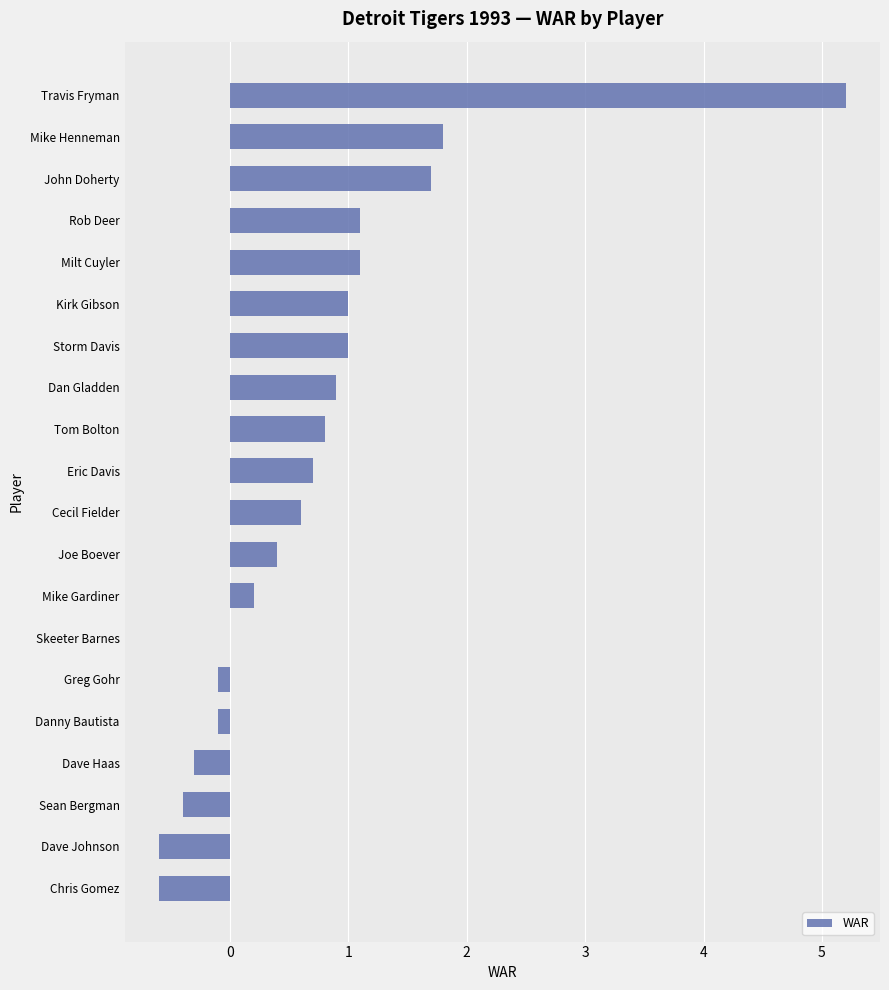

The chart shows a value of 1.7 at John Doherty. True or false?

True